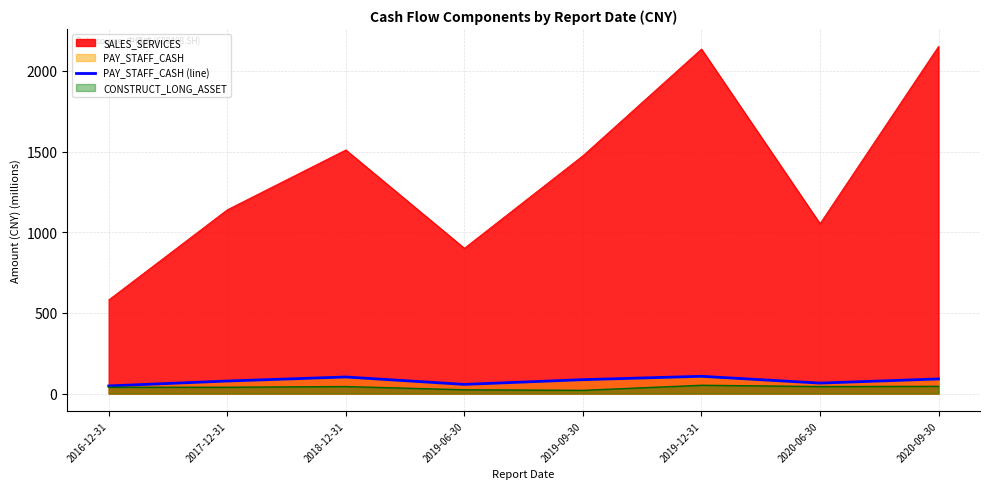

How many lines are shown in the chart?

3